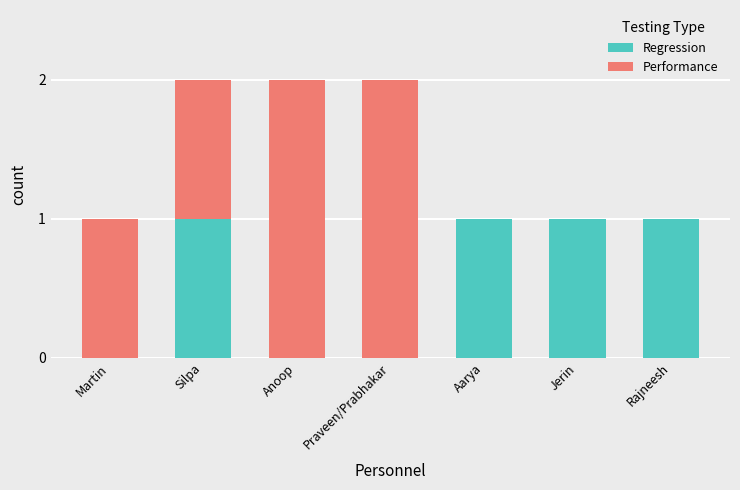

Reading right to left, what are the values for Regression?

Rajneesh=1	Jerin=1	Aarya=1	Praveen/Prabhakar=0	Anoop=0	Silpa=1	Martin=0